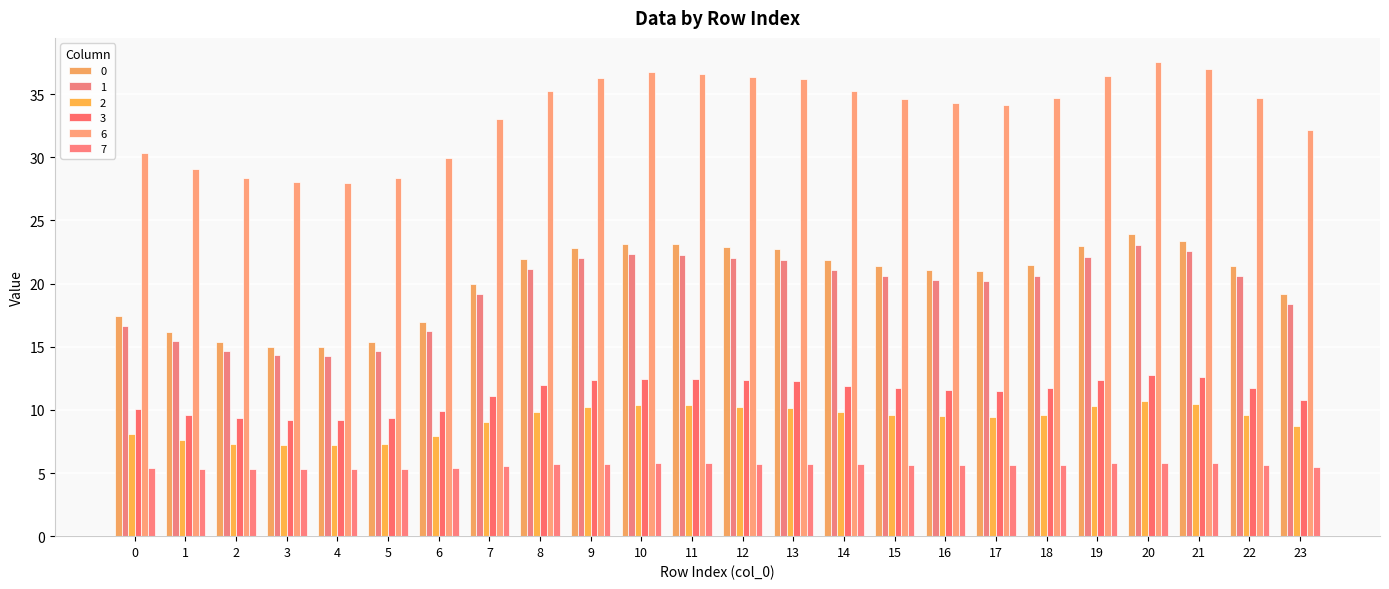

The value of 1 at 4 is 14.3. True or false?

True